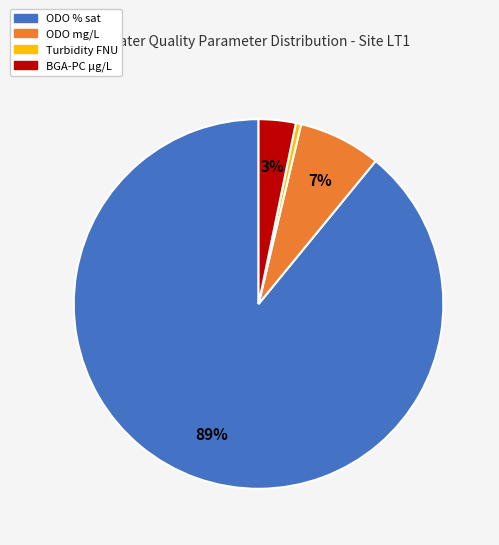

Is Turbidity FNU the majority of the pie?

No